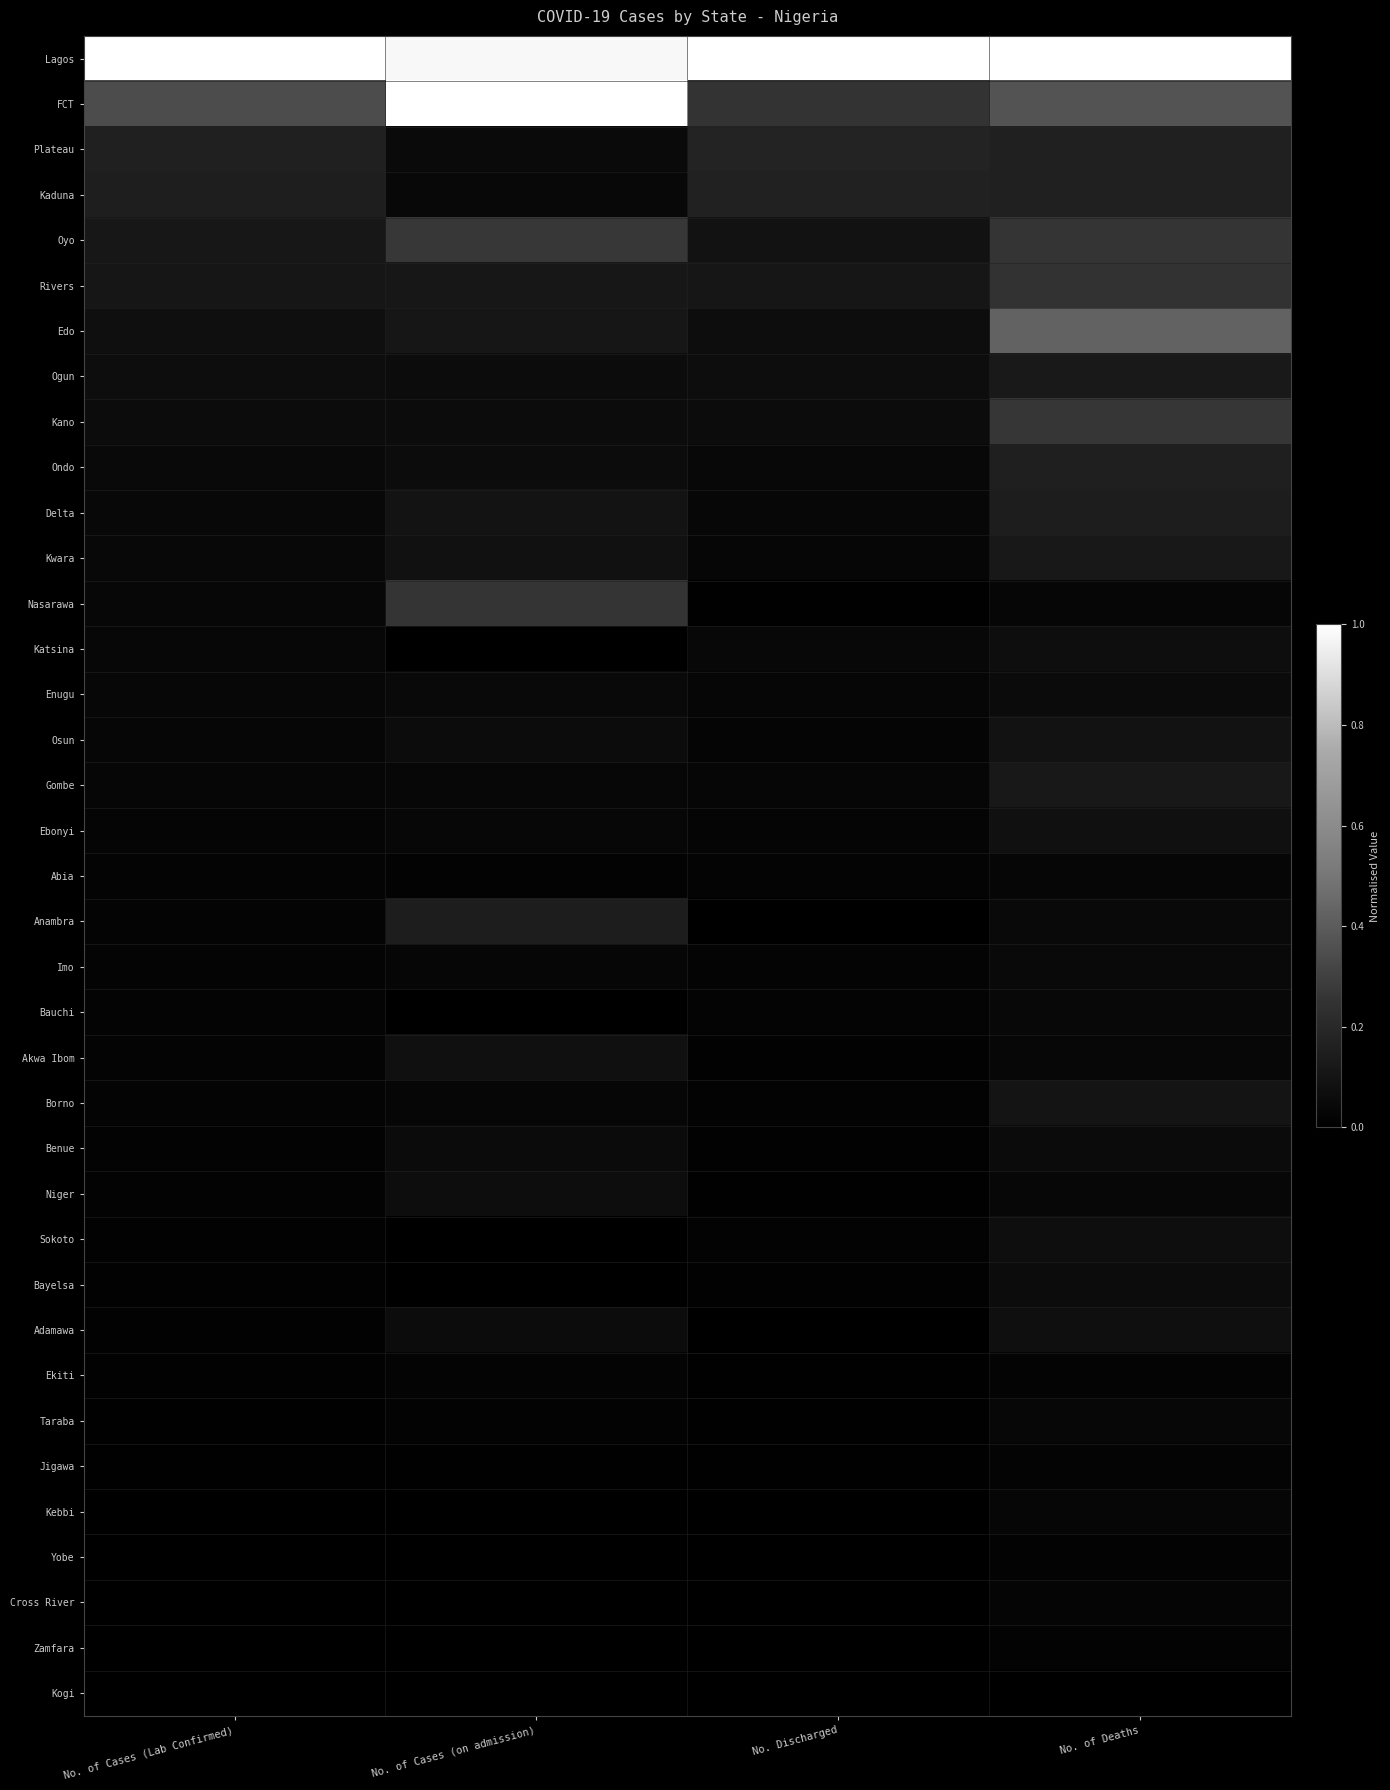

Reading right to left, what are all the values shown in this chart?

Lagos: No. of Deaths=1.0	No. Discharged=1.0	No. of Cases (on admission)=1.0	No. of Cases (Lab Confirmed)=1.0
FCT: No. of Deaths=0.4	No. Discharged=0.3	No. of Cases (on admission)=1.0	No. of Cases (Lab Confirmed)=0.3
Plateau: No. of Deaths=0.2	No. Discharged=0.2	No. of Cases (on admission)=0.1	No. of Cases (Lab Confirmed)=0.2
Kaduna: No. of Deaths=0.2	No. Discharged=0.2	No. of Cases (on admission)=0.0	No. of Cases (Lab Confirmed)=0.2
Oyo: No. of Deaths=0.3	No. Discharged=0.1	No. of Cases (on admission)=0.3	No. of Cases (Lab Confirmed)=0.1
Rivers: No. of Deaths=0.2	No. Discharged=0.1	No. of Cases (on admission)=0.1	No. of Cases (Lab Confirmed)=0.1
Edo: No. of Deaths=0.4	No. Discharged=0.1	No. of Cases (on admission)=0.1	No. of Cases (Lab Confirmed)=0.1
Ogun: No. of Deaths=0.1	No. Discharged=0.1	No. of Cases (on admission)=0.1	No. of Cases (Lab Confirmed)=0.1
Kano: No. of Deaths=0.3	No. Discharged=0.1	No. of Cases (on admission)=0.1	No. of Cases (Lab Confirmed)=0.1
Ondo: No. of Deaths=0.2	No. Discharged=0.0	No. of Cases (on admission)=0.1	No. of Cases (Lab Confirmed)=0.0
Delta: No. of Deaths=0.1	No. Discharged=0.0	No. of Cases (on admission)=0.1	No. of Cases (Lab Confirmed)=0.0
Kwara: No. of Deaths=0.1	No. Discharged=0.0	No. of Cases (on admission)=0.1	No. of Cases (Lab Confirmed)=0.0
Nasarawa: No. of Deaths=0.0	No. Discharged=0.0	No. of Cases (on admission)=0.3	No. of Cases (Lab Confirmed)=0.0
Katsina: No. of Deaths=0.1	No. Discharged=0.0	No. of Cases (on admission)=0.0	No. of Cases (Lab Confirmed)=0.0
Enugu: No. of Deaths=0.1	No. Discharged=0.0	No. of Cases (on admission)=0.0	No. of Cases (Lab Confirmed)=0.0
Osun: No. of Deaths=0.1	No. Discharged=0.0	No. of Cases (on admission)=0.1	No. of Cases (Lab Confirmed)=0.0
Gombe: No. of Deaths=0.1	No. Discharged=0.0	No. of Cases (on admission)=0.0	No. of Cases (Lab Confirmed)=0.0
Ebonyi: No. of Deaths=0.1	No. Discharged=0.0	No. of Cases (on admission)=0.0	No. of Cases (Lab Confirmed)=0.0
Abia: No. of Deaths=0.0	No. Discharged=0.0	No. of Cases (on admission)=0.0	No. of Cases (Lab Confirmed)=0.0
Anambra: No. of Deaths=0.0	No. Discharged=0.0	No. of Cases (on admission)=0.1	No. of Cases (Lab Confirmed)=0.0
Imo: No. of Deaths=0.0	No. Discharged=0.0	No. of Cases (on admission)=0.0	No. of Cases (Lab Confirmed)=0.0
Bauchi: No. of Deaths=0.0	No. Discharged=0.0	No. of Cases (on admission)=0.0	No. of Cases (Lab Confirmed)=0.0
Akwa Ibom: No. of Deaths=0.0	No. Discharged=0.0	No. of Cases (on admission)=0.1	No. of Cases (Lab Confirmed)=0.0
Borno: No. of Deaths=0.1	No. Discharged=0.0	No. of Cases (on admission)=0.0	No. of Cases (Lab Confirmed)=0.0
Benue: No. of Deaths=0.1	No. Discharged=0.0	No. of Cases (on admission)=0.1	No. of Cases (Lab Confirmed)=0.0
Niger: No. of Deaths=0.0	No. Discharged=0.0	No. of Cases (on admission)=0.1	No. of Cases (Lab Confirmed)=0.0
Sokoto: No. of Deaths=0.1	No. Discharged=0.0	No. of Cases (on admission)=0.0	No. of Cases (Lab Confirmed)=0.0
Bayelsa: No. of Deaths=0.1	No. Discharged=0.0	No. of Cases (on admission)=0.0	No. of Cases (Lab Confirmed)=0.0
Adamawa: No. of Deaths=0.1	No. Discharged=0.0	No. of Cases (on admission)=0.1	No. of Cases (Lab Confirmed)=0.0
Ekiti: No. of Deaths=0.0	No. Discharged=0.0	No. of Cases (on admission)=0.0	No. of Cases (Lab Confirmed)=0.0
Taraba: No. of Deaths=0.0	No. Discharged=0.0	No. of Cases (on admission)=0.0	No. of Cases (Lab Confirmed)=0.0
Jigawa: No. of Deaths=0.0	No. Discharged=0.0	No. of Cases (on admission)=0.0	No. of Cases (Lab Confirmed)=0.0
Kebbi: No. of Deaths=0.0	No. Discharged=0.0	No. of Cases (on admission)=0.0	No. of Cases (Lab Confirmed)=0.0
Yobe: No. of Deaths=0.0	No. Discharged=0.0	No. of Cases (on admission)=0.0	No. of Cases (Lab Confirmed)=0.0
Cross River: No. of Deaths=0.0	No. Discharged=0.0	No. of Cases (on admission)=0.0	No. of Cases (Lab Confirmed)=0.0
Zamfara: No. of Deaths=0.0	No. Discharged=0.0	No. of Cases (on admission)=0.0	No. of Cases (Lab Confirmed)=0.0
Kogi: No. of Deaths=0.0	No. Discharged=0.0	No. of Cases (on admission)=0.0	No. of Cases (Lab Confirmed)=0.0